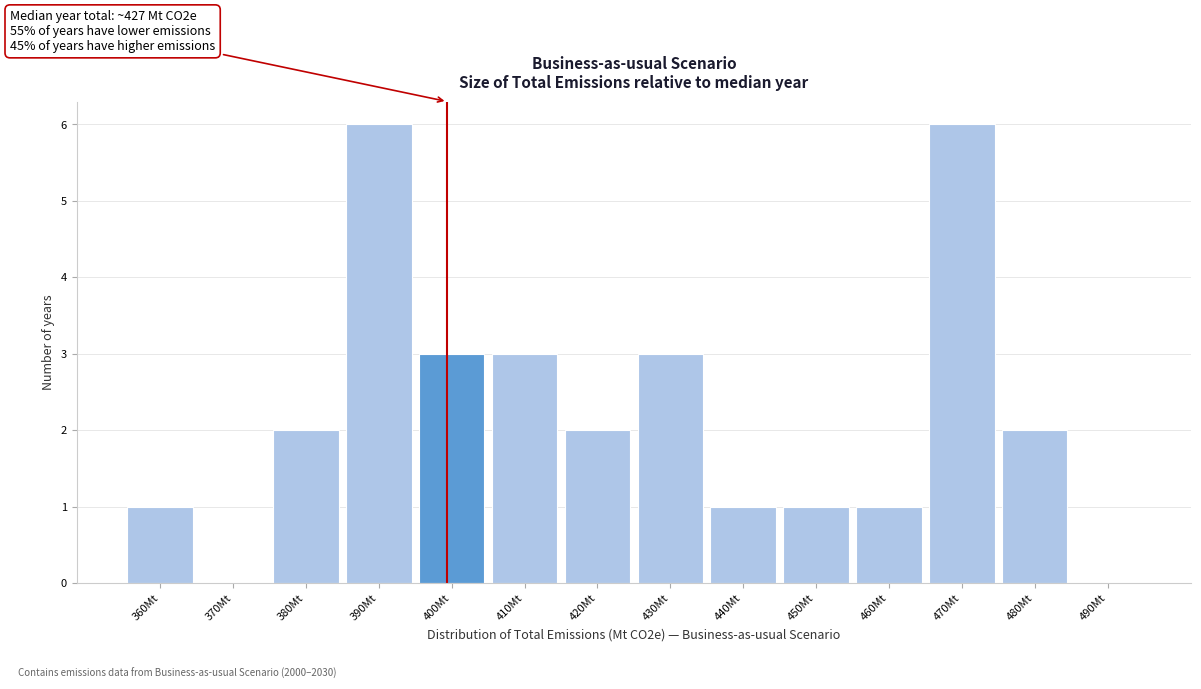

Reading left to right, what are all the values shown in this chart?

360Mt=1	370Mt=0	380Mt=2	390Mt=6	400Mt=3	410Mt=3	420Mt=2	430Mt=3	440Mt=1	450Mt=1	460Mt=1	470Mt=6	480Mt=2	490Mt=0